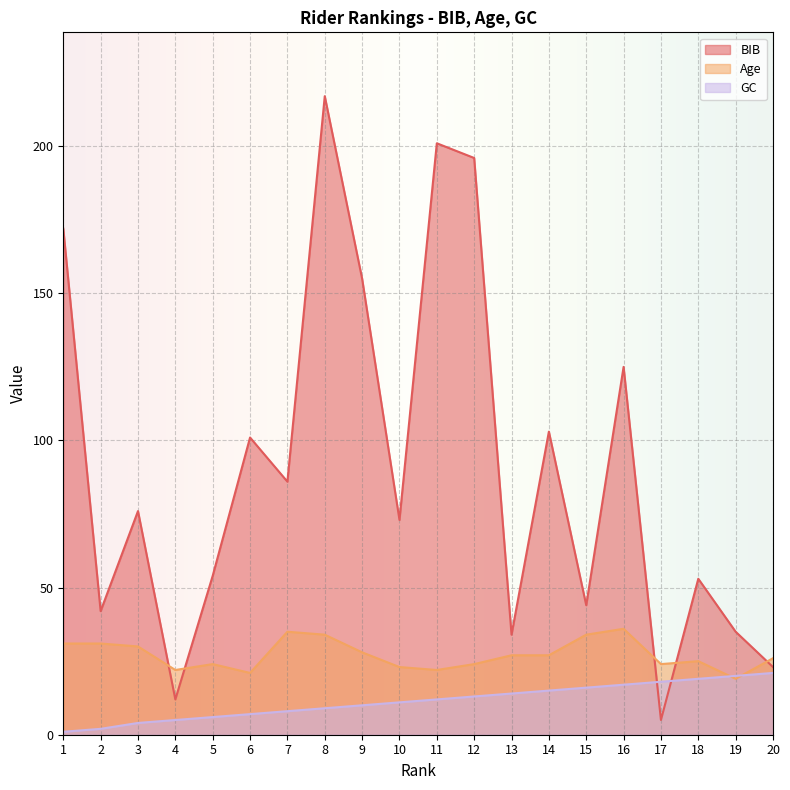

What is the sum of all GC values?

228